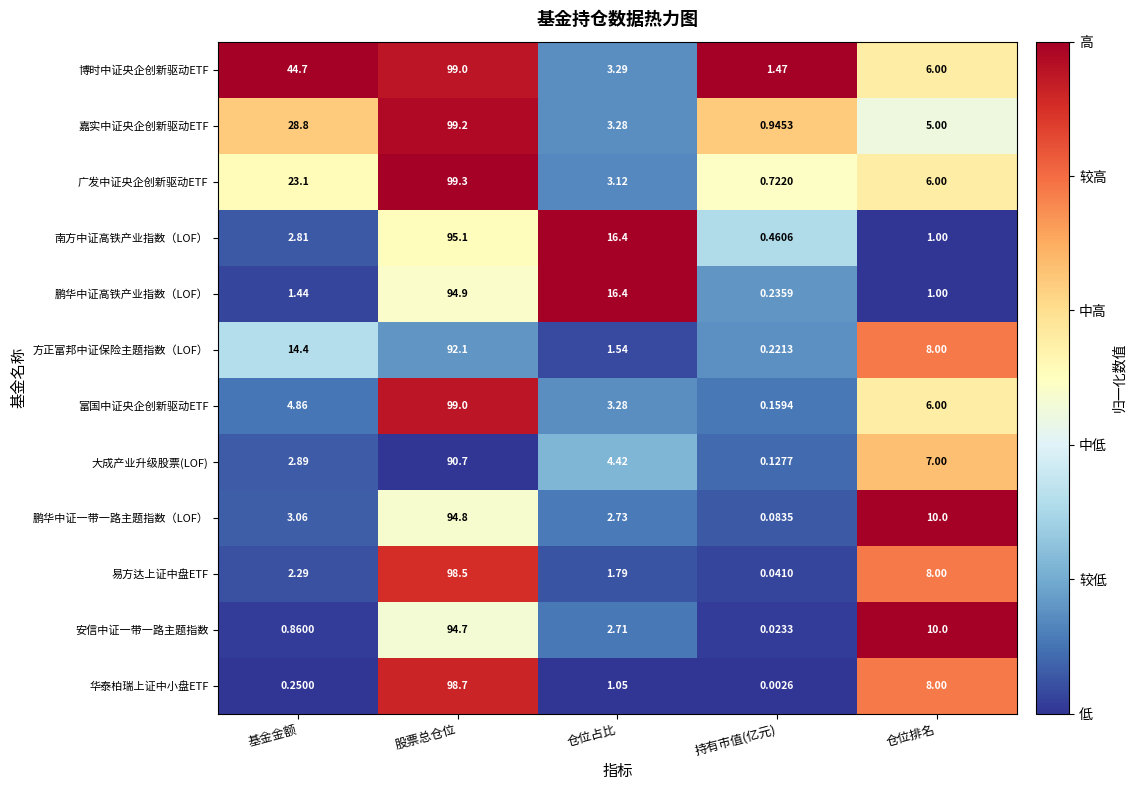

Which series has the widest spread of values?

富国中证央企创新驱动ETF